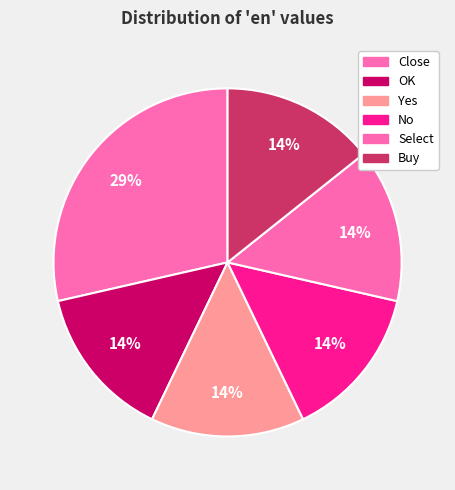

To the nearest percent, what is the difference between the largest and smallest slice percentages?

14%